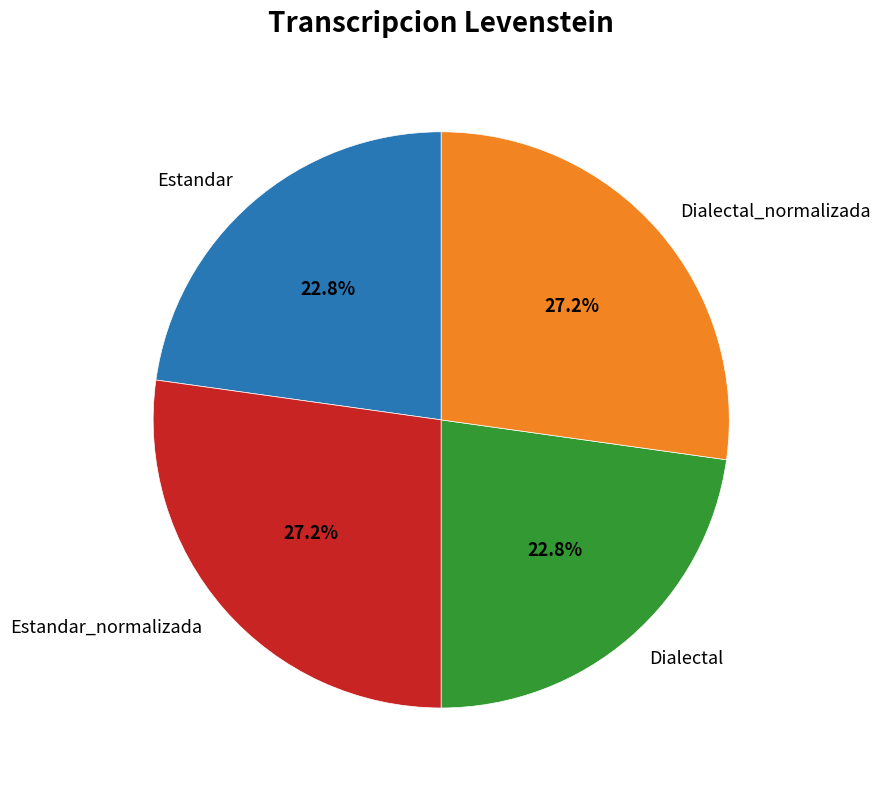

To the nearest percent, what portion does Estandar_normalizada represent?

27%